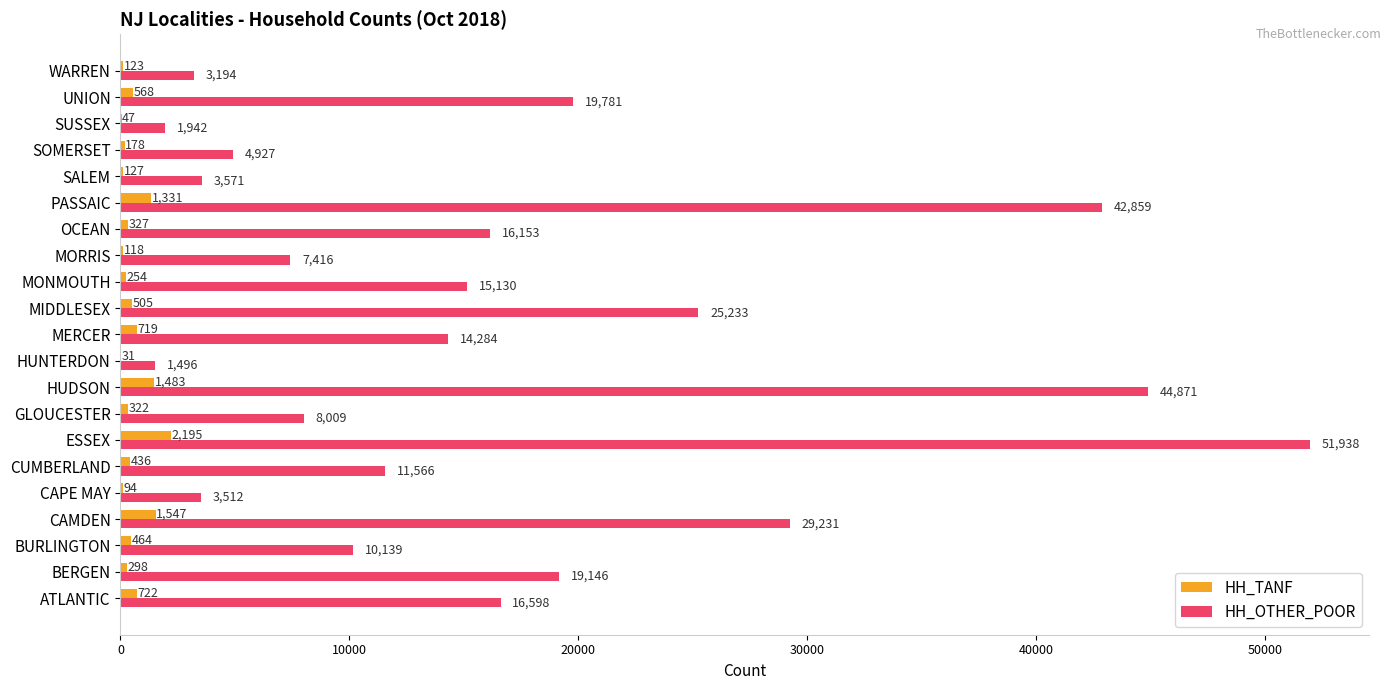

What value does the HH_OTHER_POOR series have at UNION, to the nearest 100?

19800